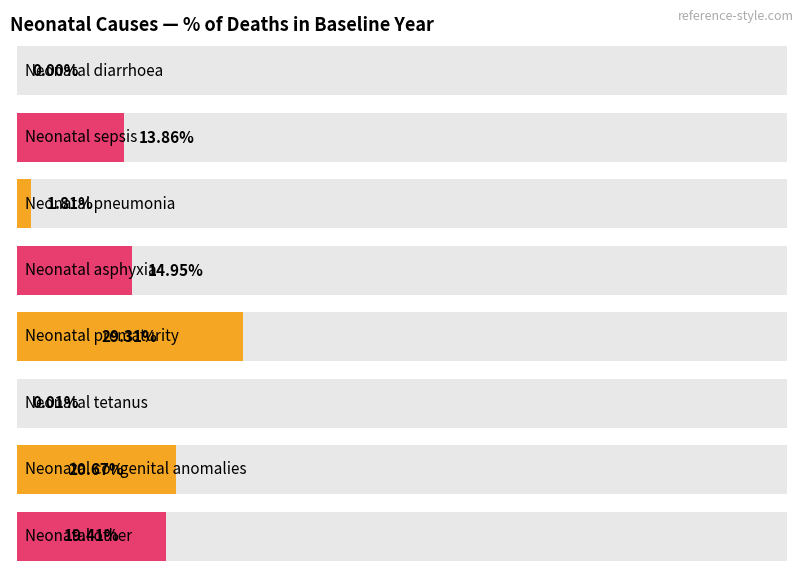

What is the sum of the values at Neonatal other and Neonatal pneumonia?

0.2